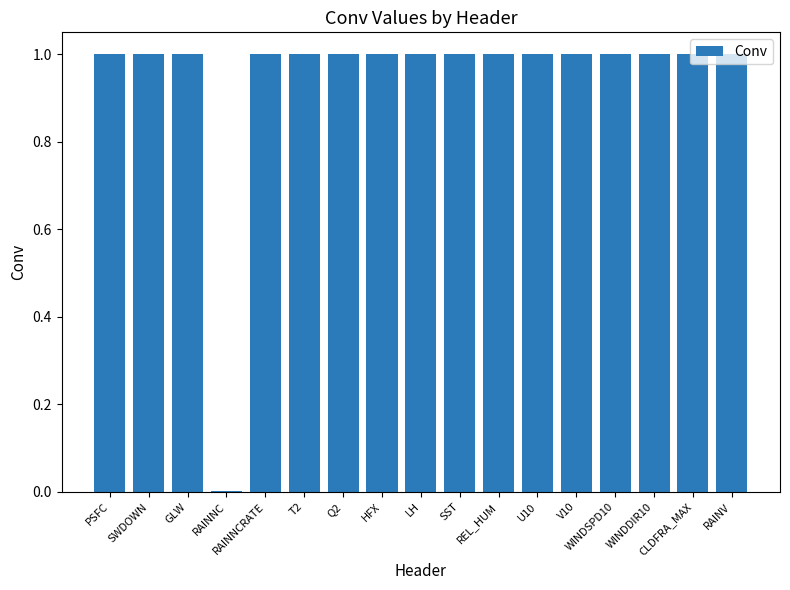

Approximately how many times larger is the value at WINDSPD10 compared to Q2?

1.0